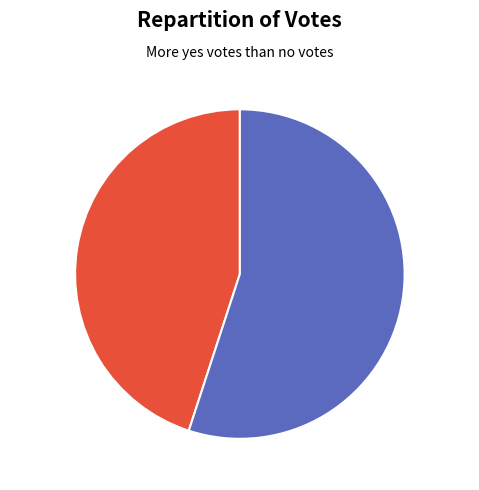

Rank the categories by value from lowest to highest.

no, yes